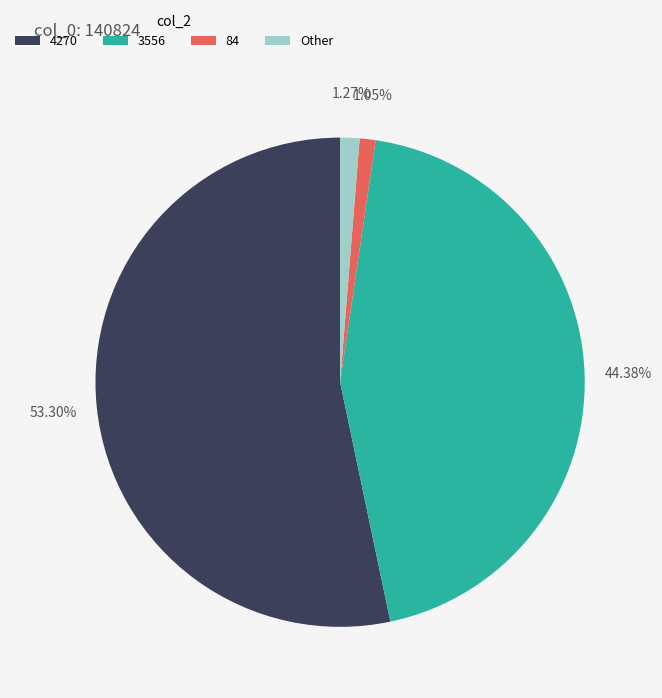

Do 84 and 3556 together represent more than half of the pie?

No